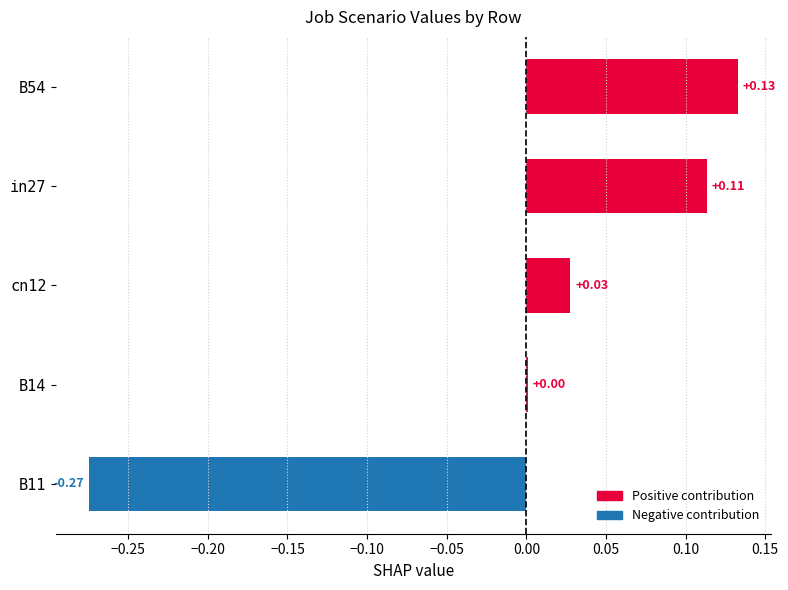

What is the change in value from cn12 to B54?

+0.1